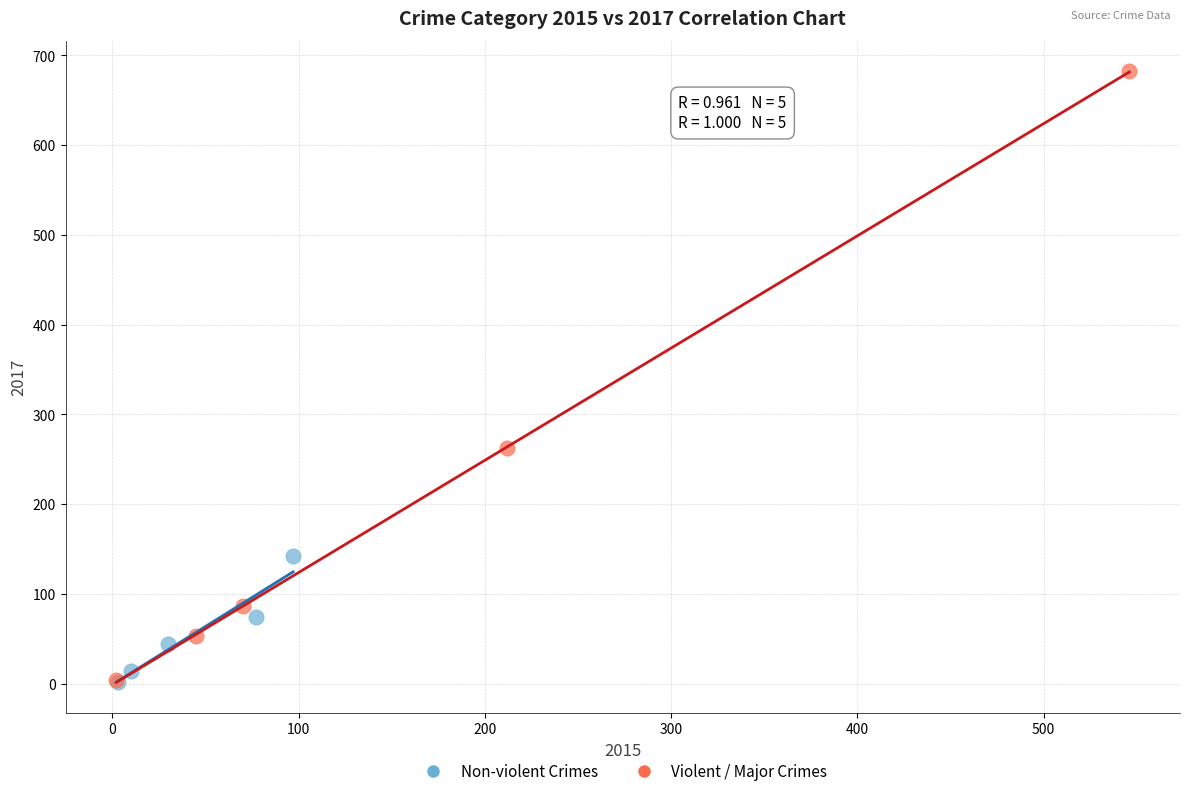

Which series reaches the maximum Y coordinate?

Violent / Major Crimes